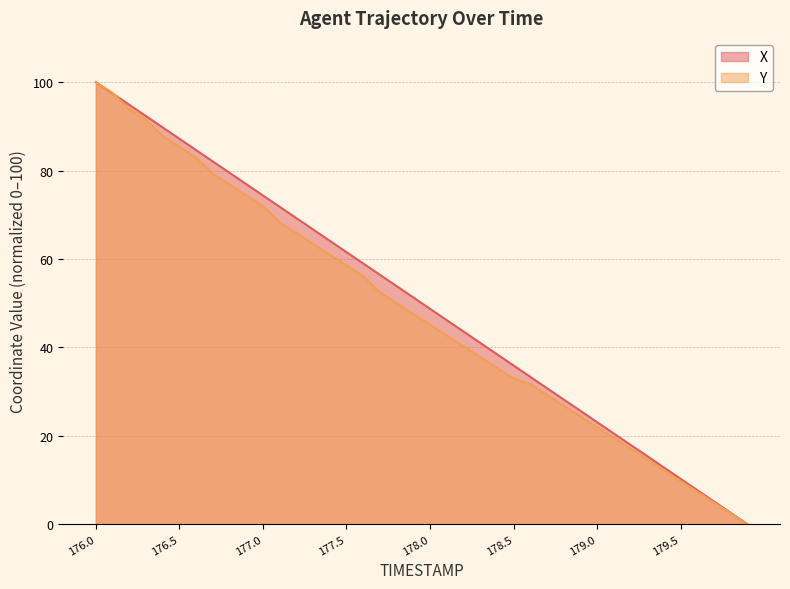

The value of X at 179.2 is 18.0. True or false?

True